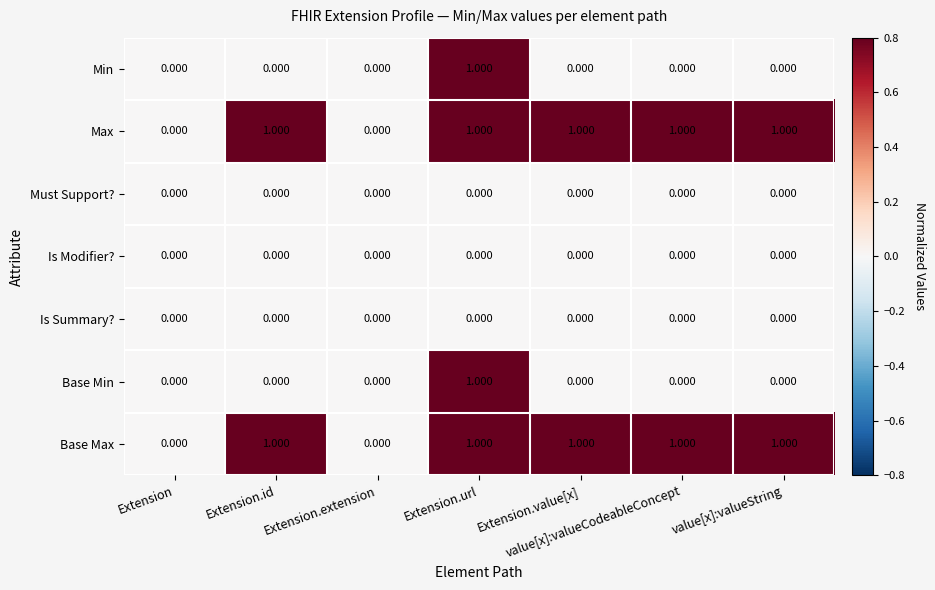

How many categories are shown in the chart?

7